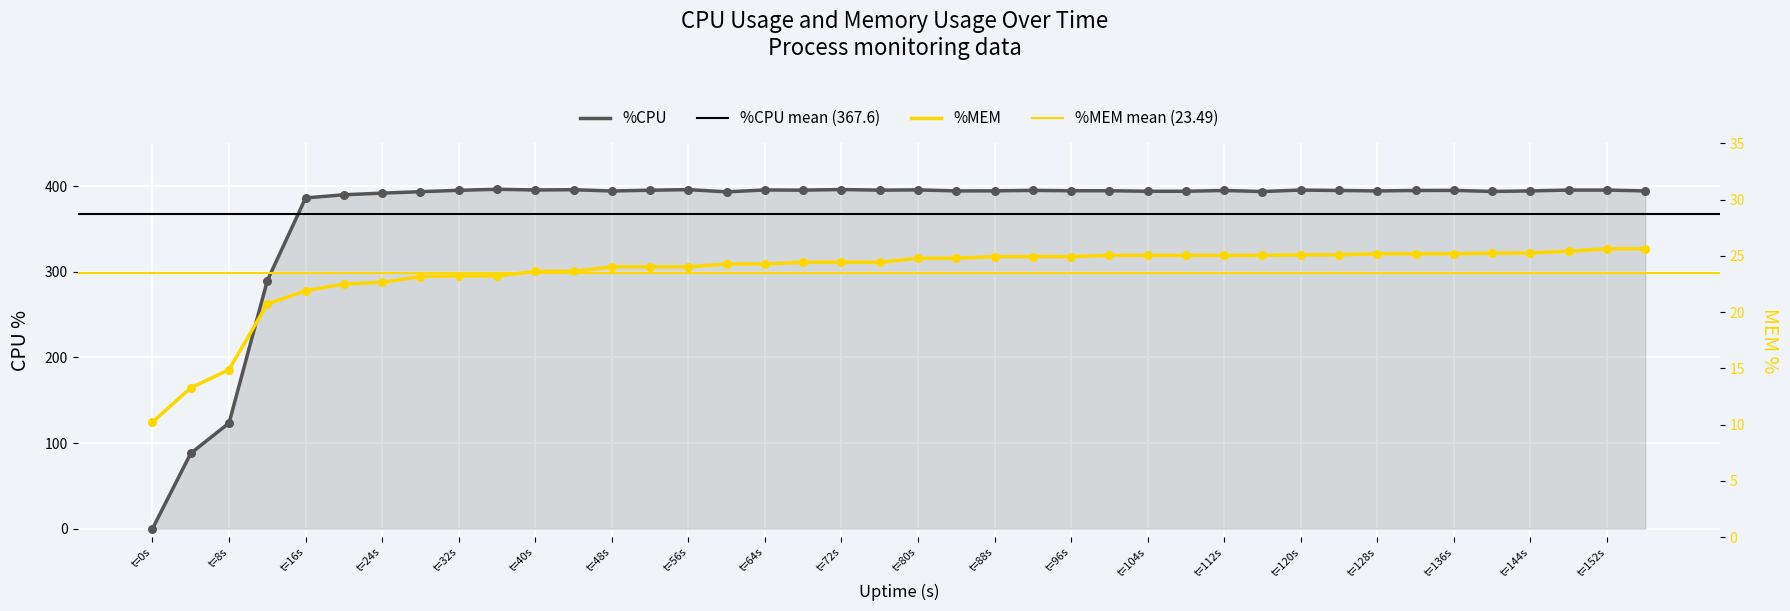

At how many categories does at least one series exceed 348?

36